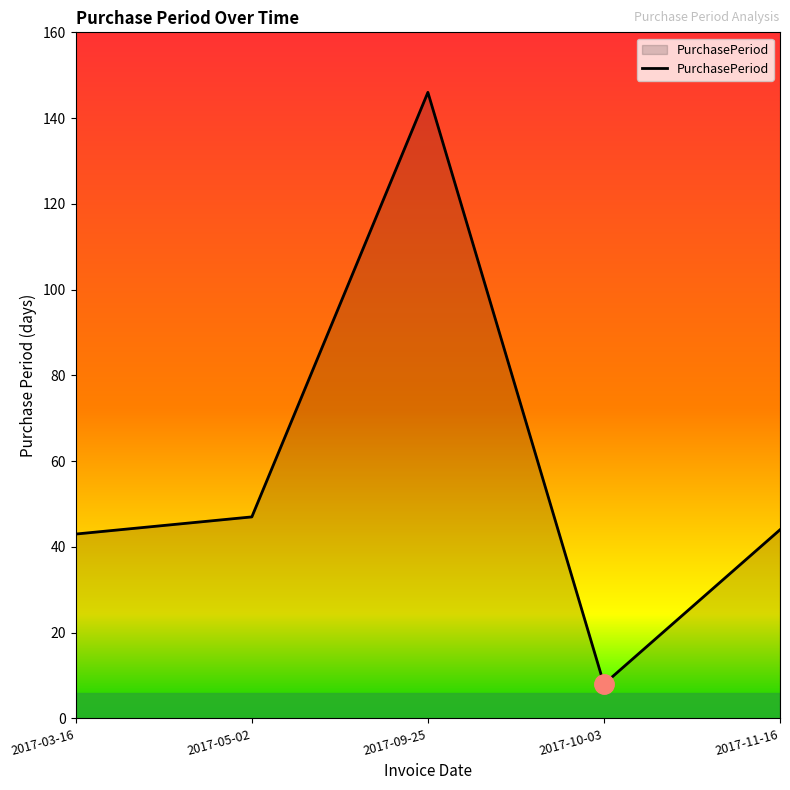

What is the difference between the values at 2017-09-25 and 2017-05-02?

99